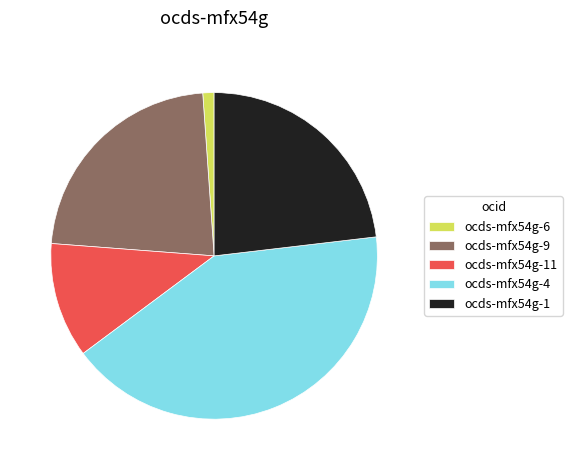

Which category has the biggest portion of the pie?

ocds-mfx54g-4